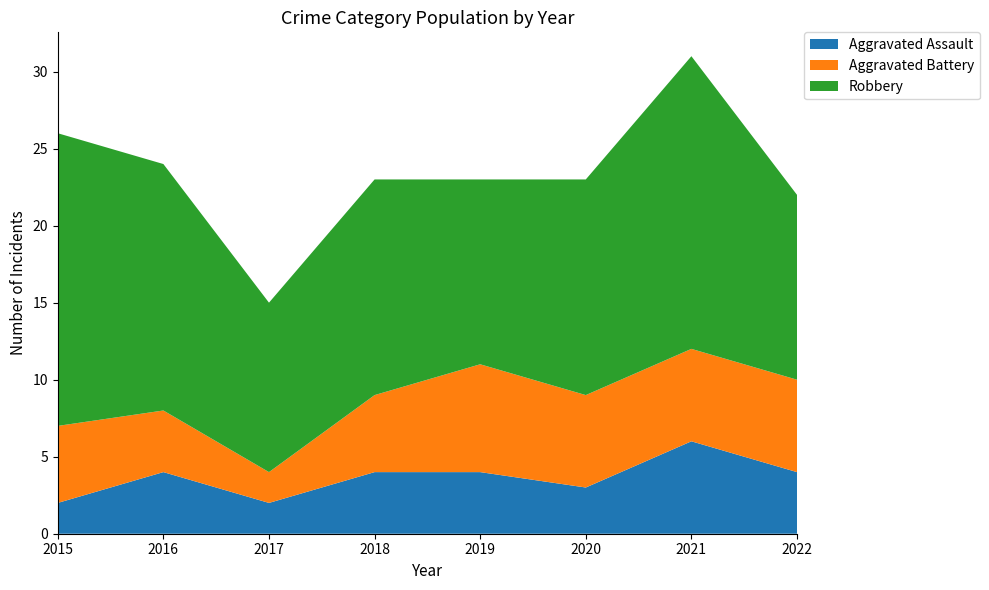

Reading left to right, transcribe all the data shown in this chart.

Aggravated Assault: 2015=2	2016=4	2017=2	2018=4	2019=4	2020=3	2021=6	2022=4
Aggravated Battery: 2015=5	2016=4	2017=2	2018=5	2019=7	2020=6	2021=6	2022=6
Robbery: 2015=19	2016=16	2017=11	2018=14	2019=12	2020=14	2021=19	2022=12